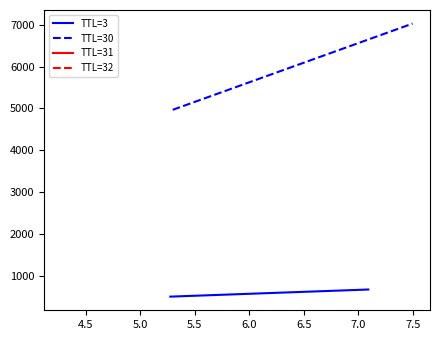

What is the maximum value shown in the chart?

7028.8